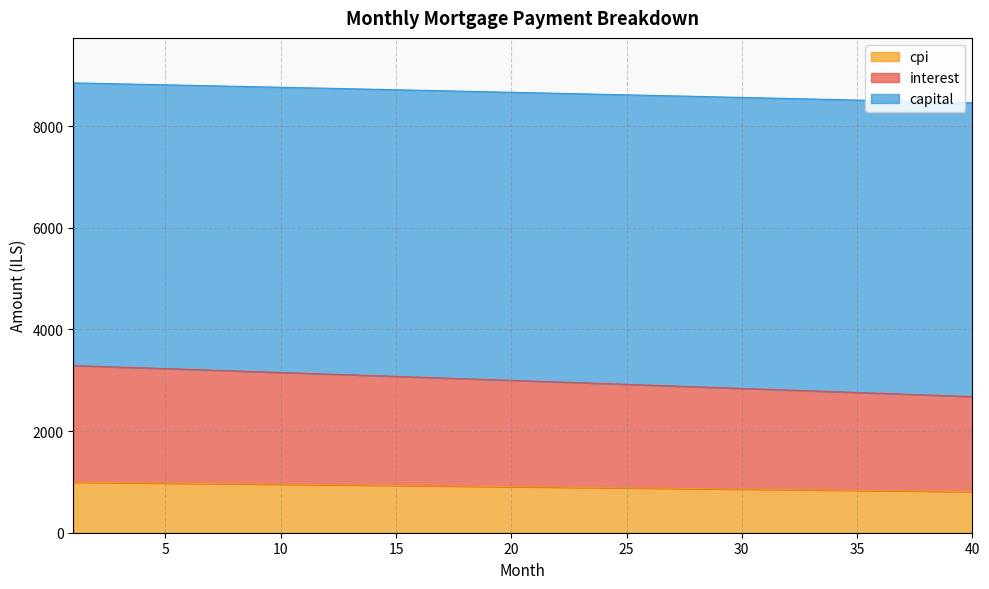

Which category has the highest value across all series?

1